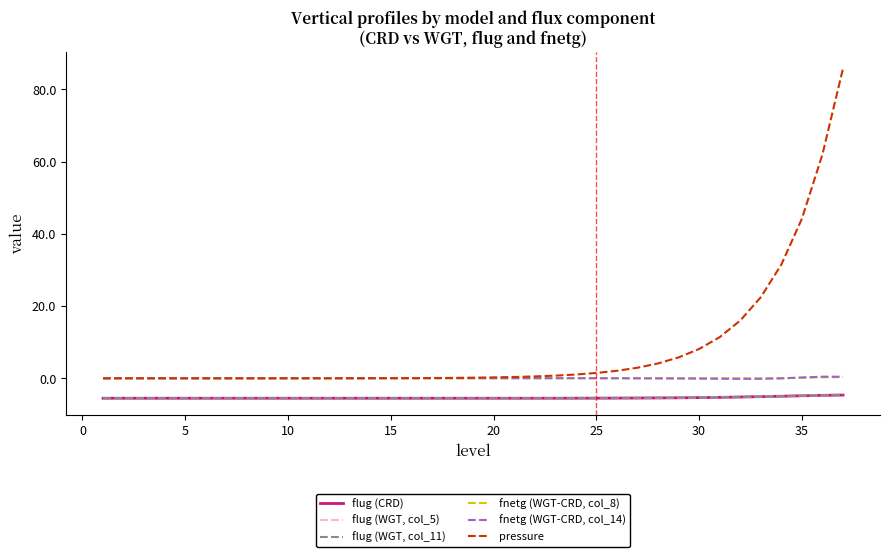

What is the greatest value displayed?

85.8